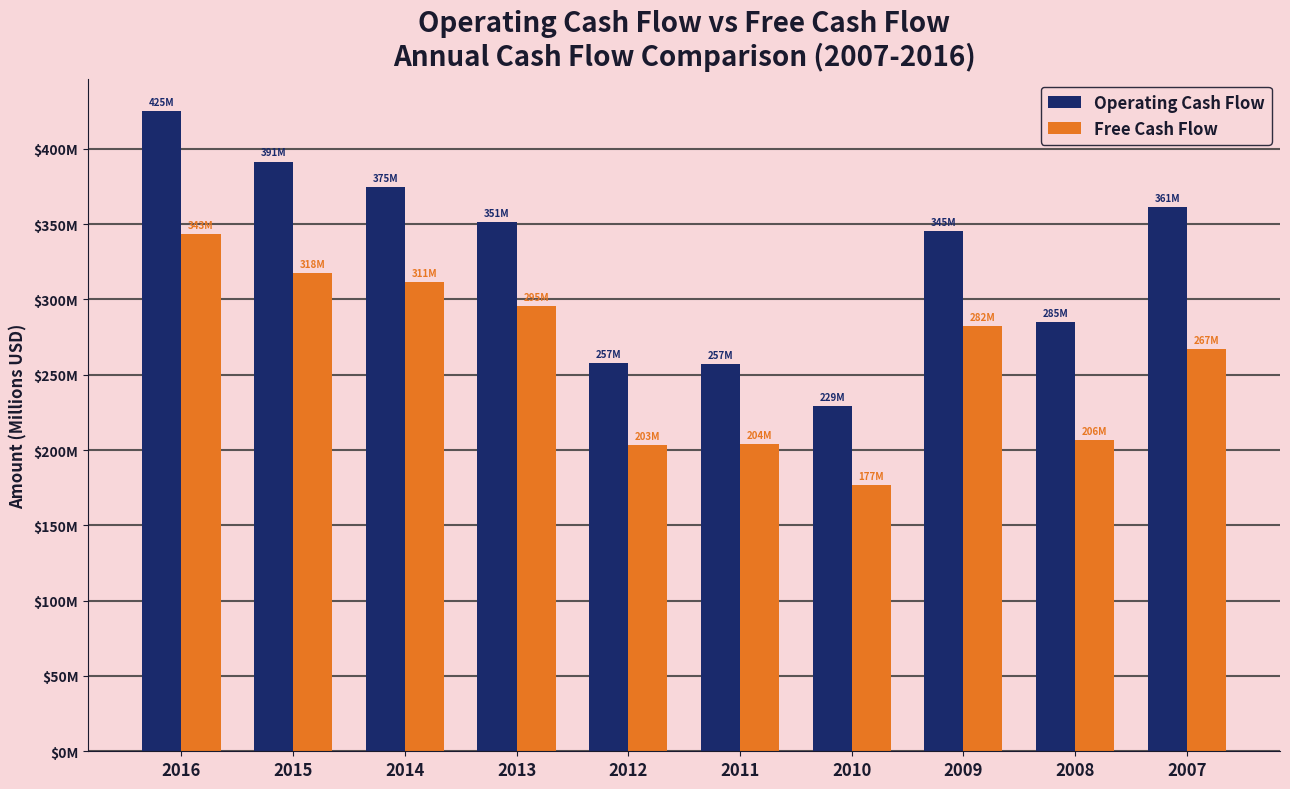

What is the value of the Operating Cash Flow bar at the 9th from the left?

284.7